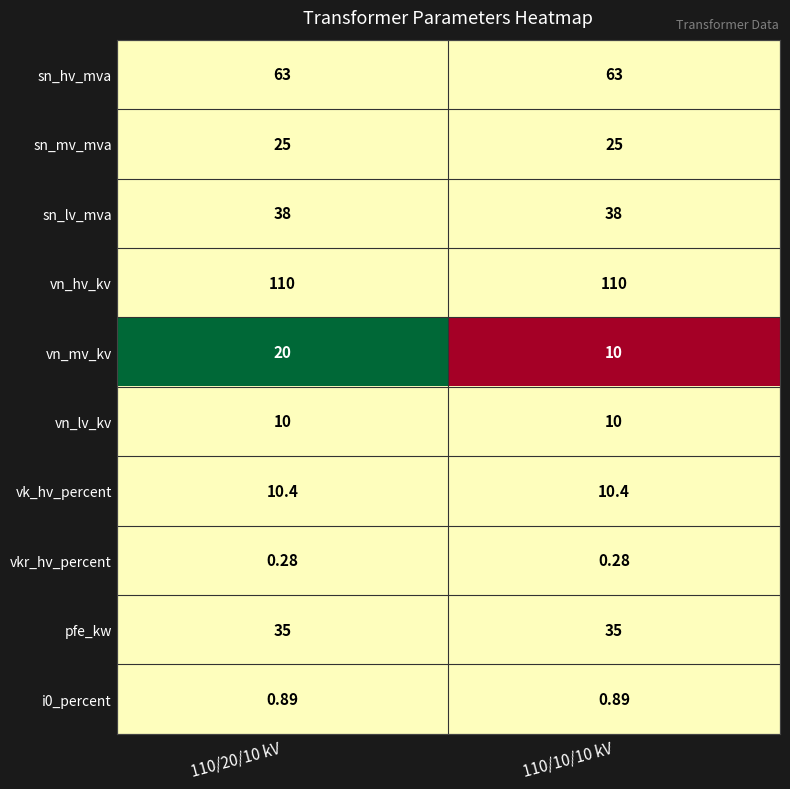

Which series has the largest total across all categories?

vn_hv_kv